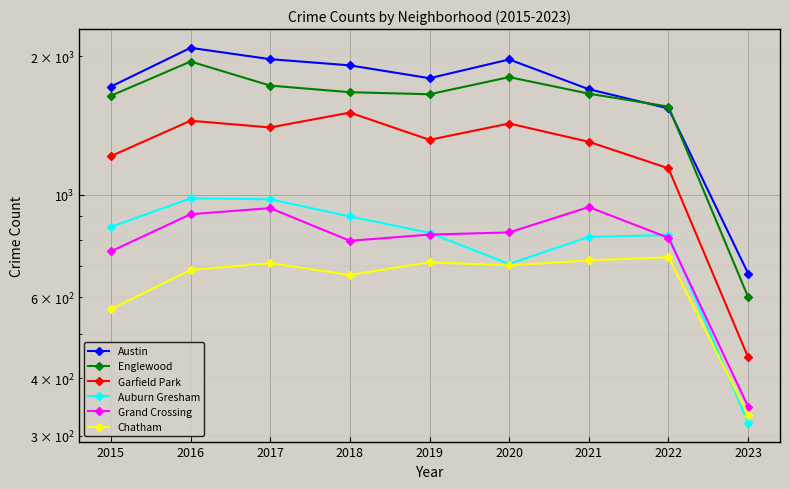

At which label does Englewood first exceed 1659?

2016